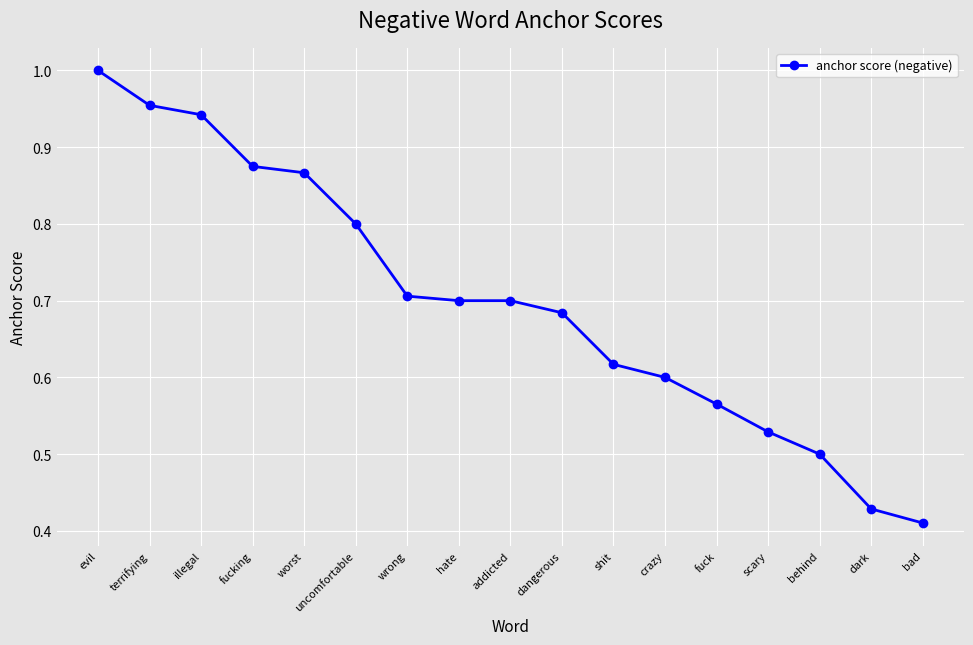

How many lines are shown in the chart?

1